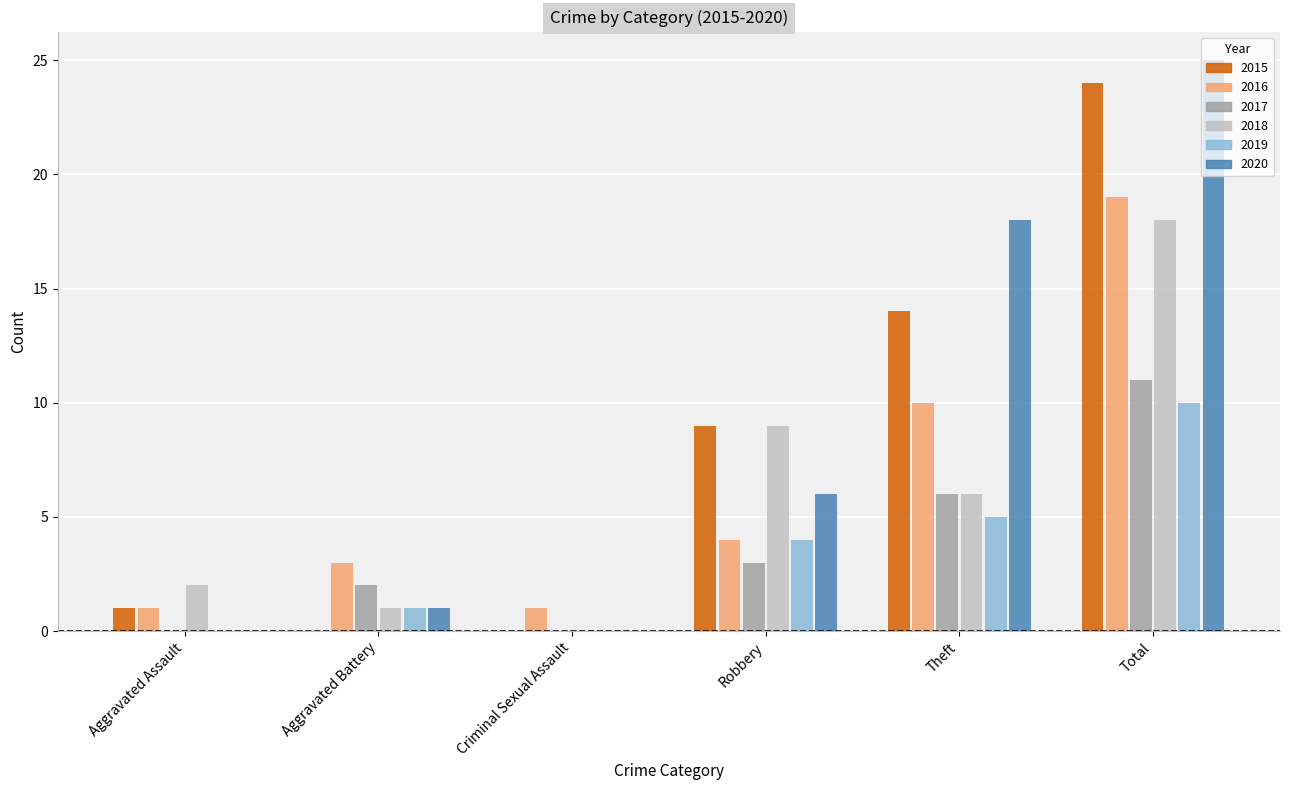

What is the highest value of the 2019 series?

10